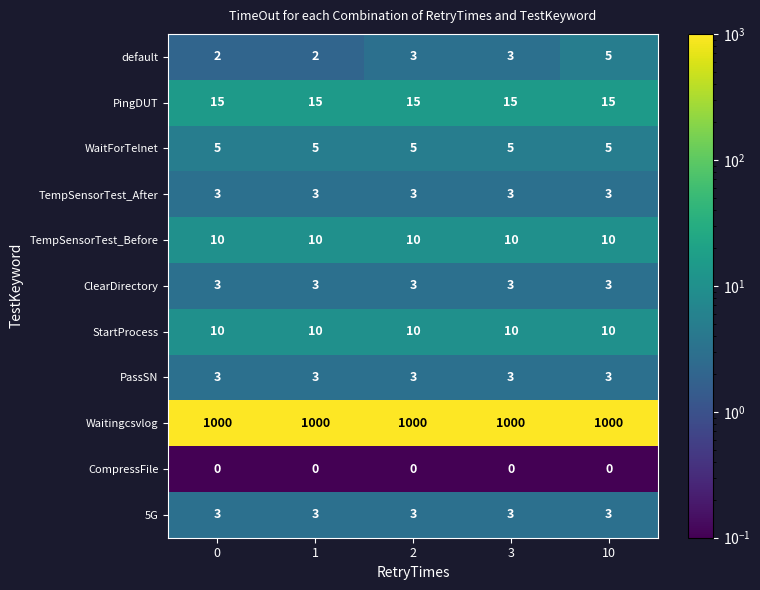

What is the approximate value of ClearDirectory at 10?

3